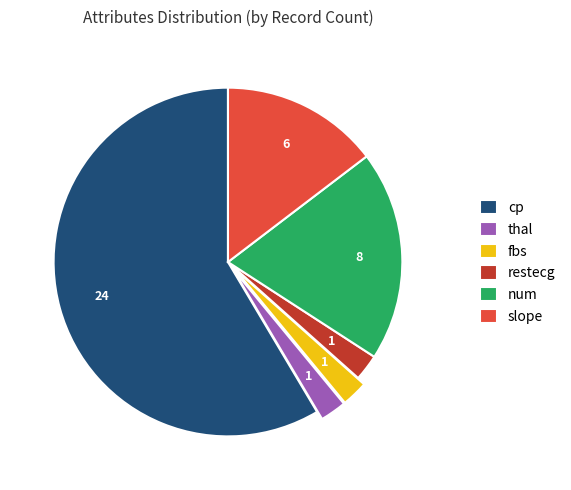

True or false: slope accounts for 15% of the total.

True